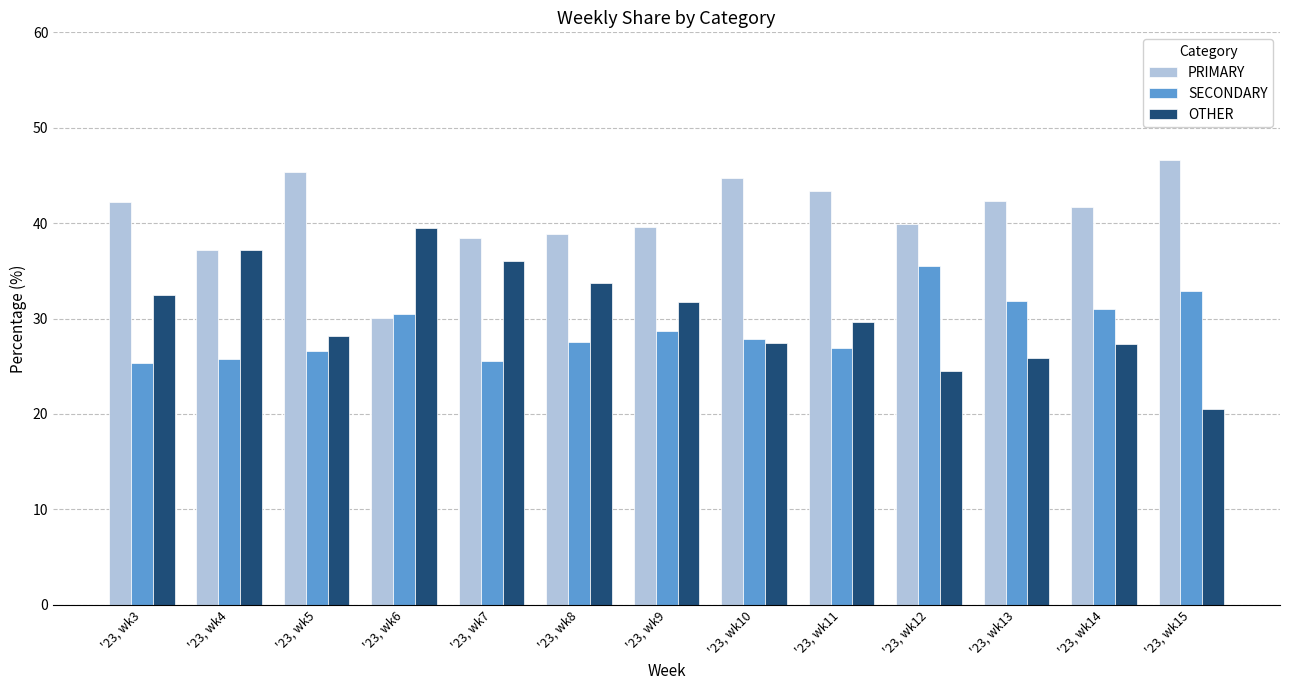

What is the sum of the OTHER values at '23, wk12 and '23, wk7?

60.6